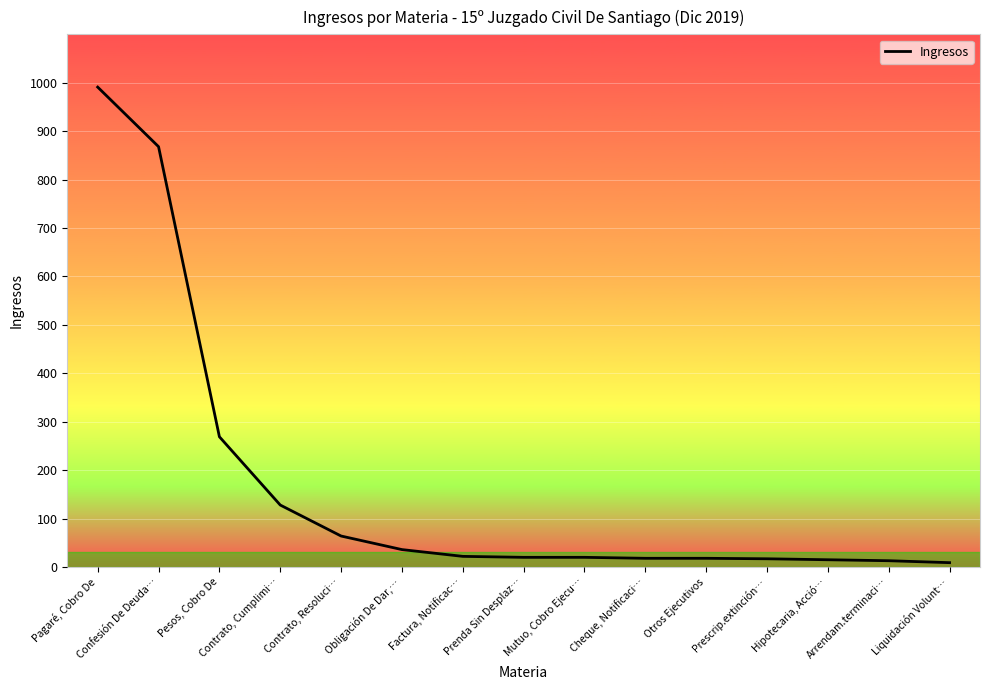

Which category has the highest value across all series?

Pagaré, Cobro De